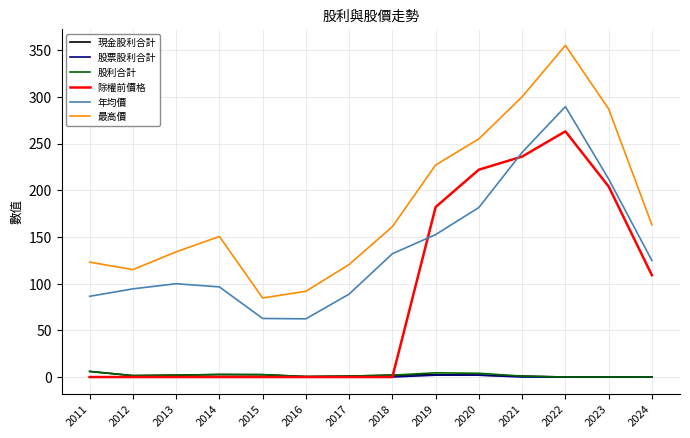

Which series ends up on top after the final intersection of 除權前價格 and 年均價?

年均價